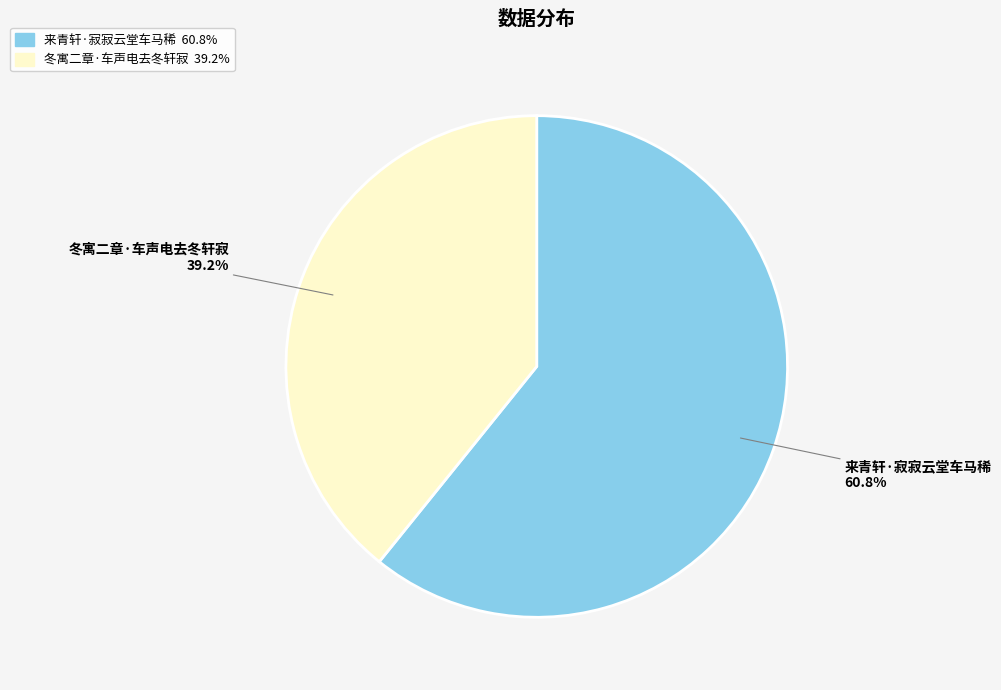

Rank the categories by value from lowest to highest.

冬寓二章·车声电去冬轩寂, 来青轩·寂寂云堂车马稀